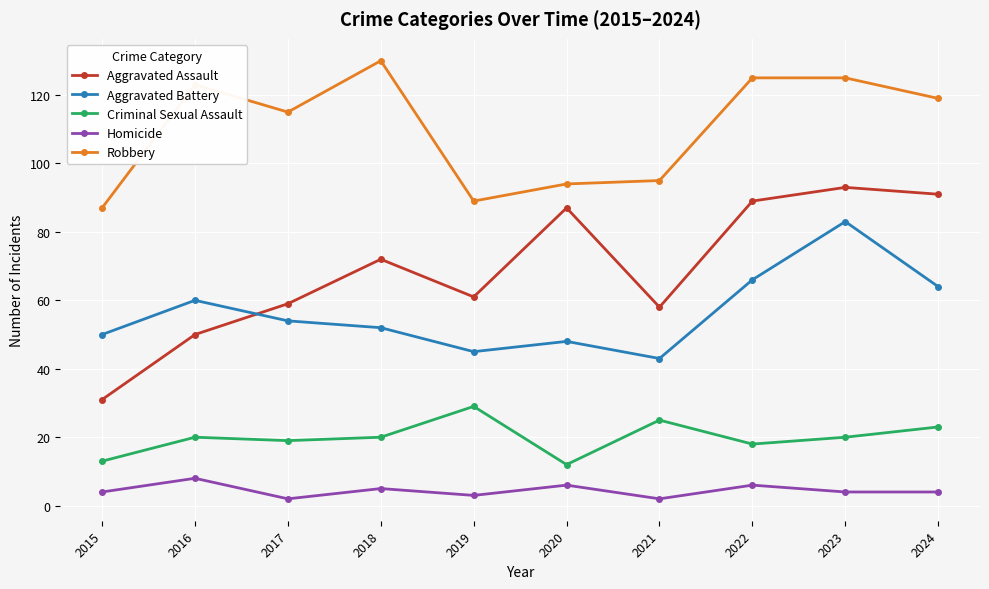

At which label is Robbery closest to 108?

2017